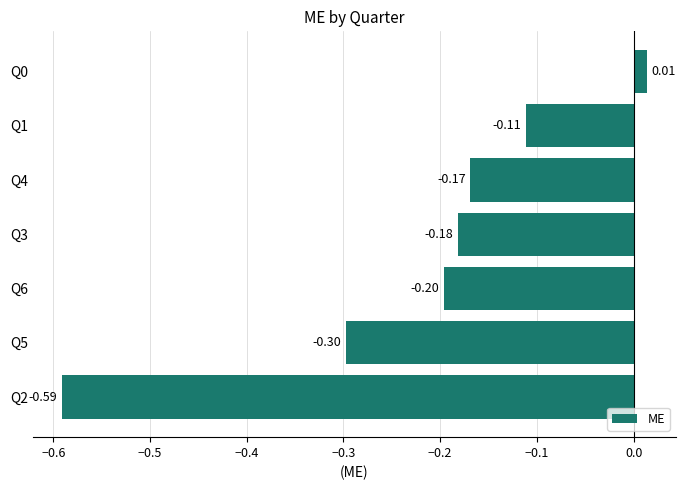

How many values are below 0?

6